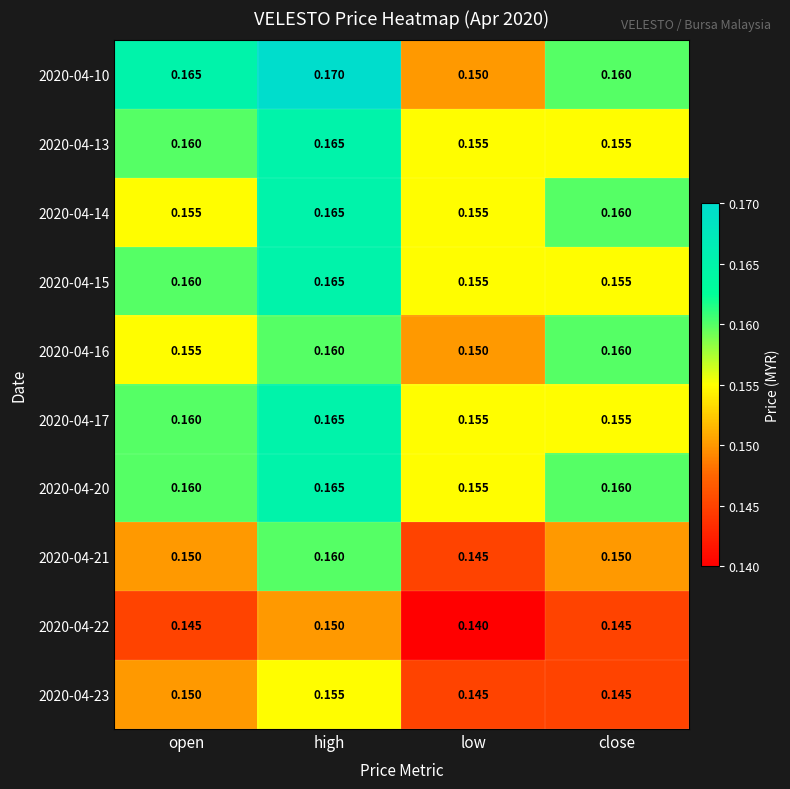

At which label is 2020-04-16 closest to 0?

low